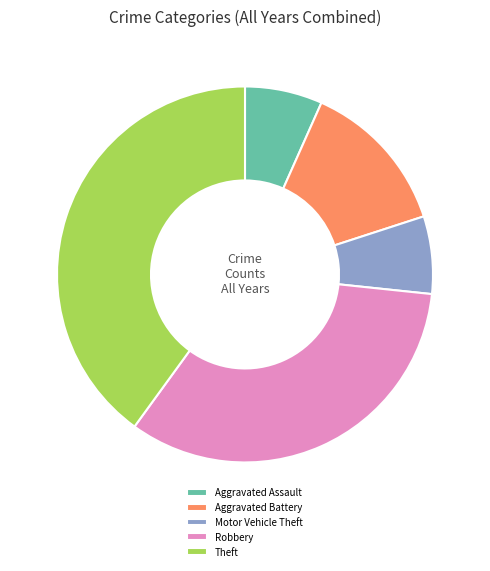

True or false: Aggravated Assault accounts for 7% of the total.

True